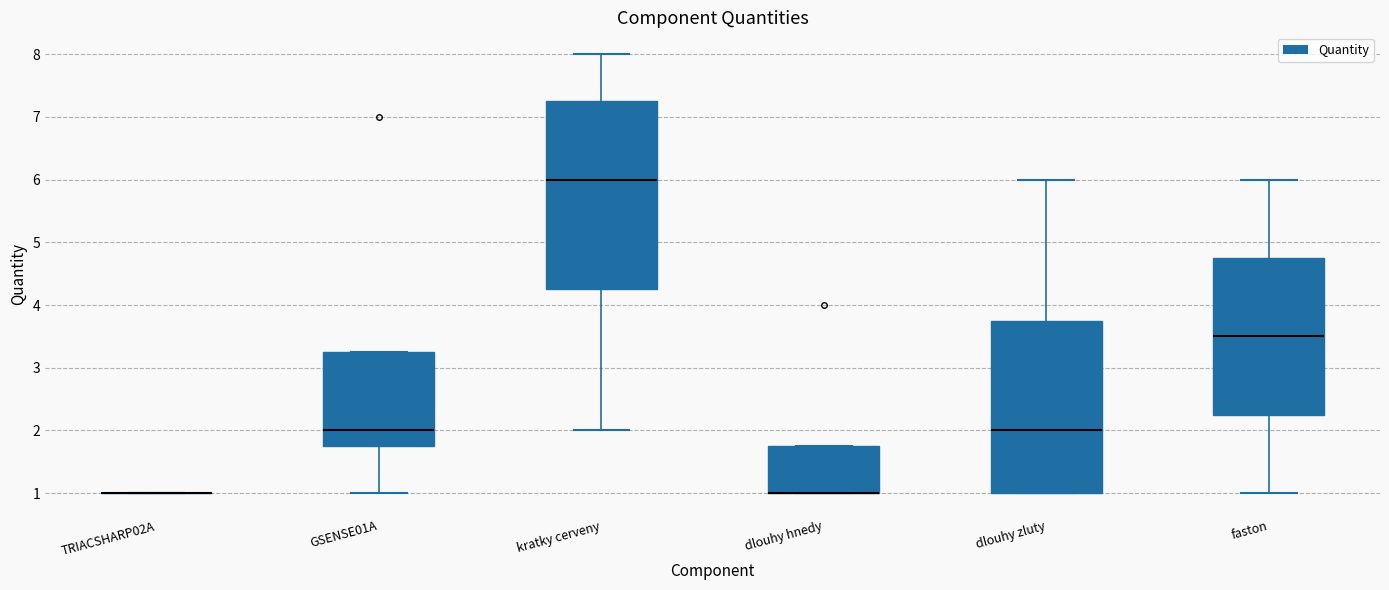

Comparing the boxes themselves (not the whiskers), which one is the tallest?

kratky cerveny